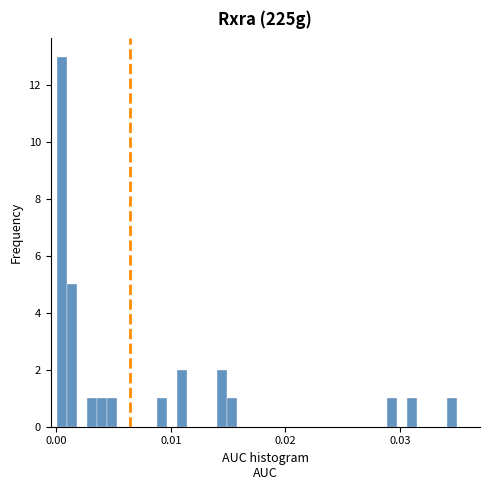

Around what value on the x-axis is the tallest bar? Give the approximate position of its centre, as read against the axis.

0.000